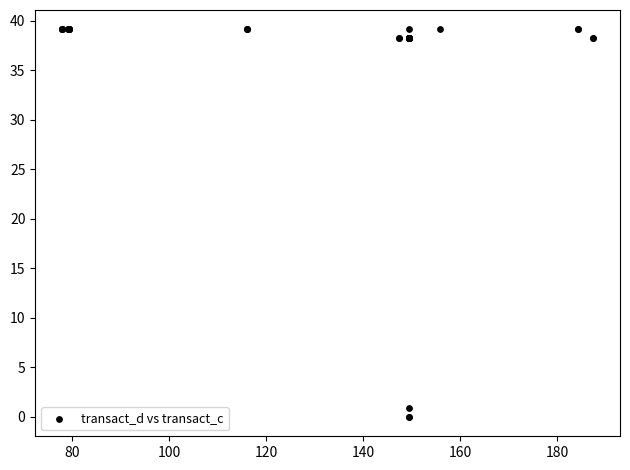

What Y value in the scatter plot is closest to 19?

0.9